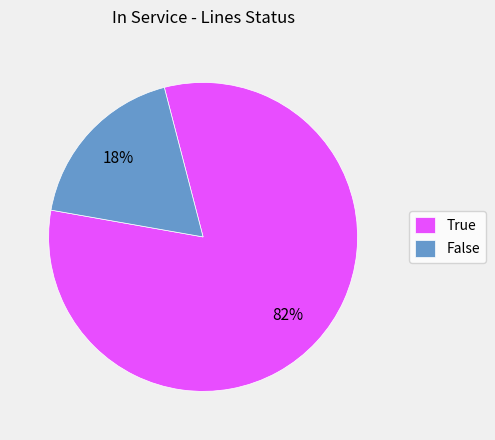

Count the number of slices in the pie.

2